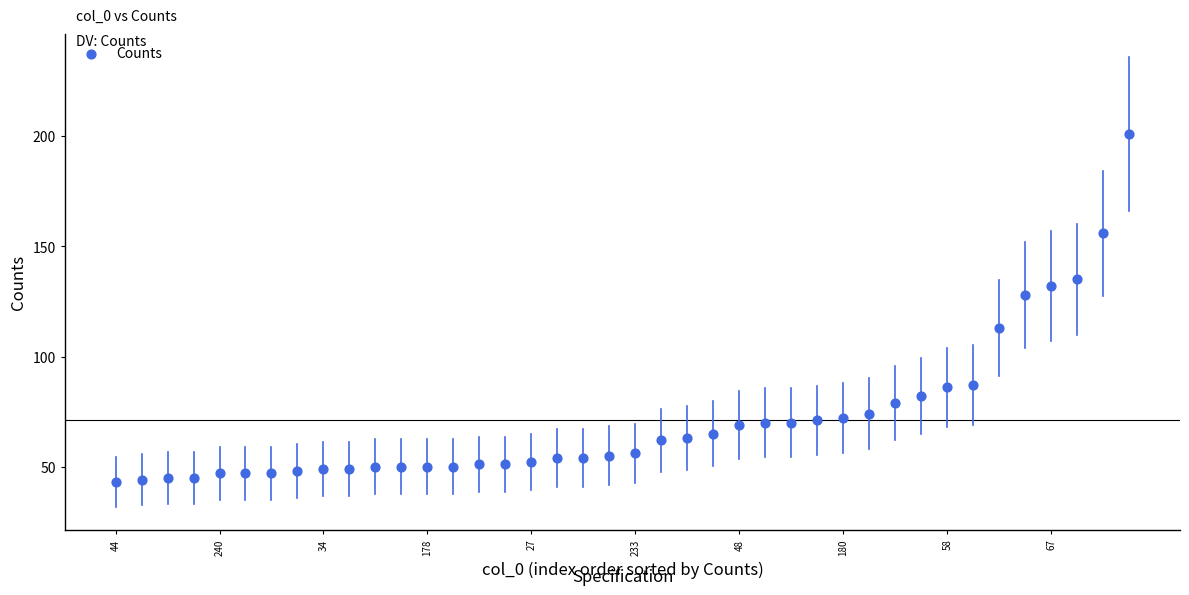

What is the range of Y values (max minus min)?

158